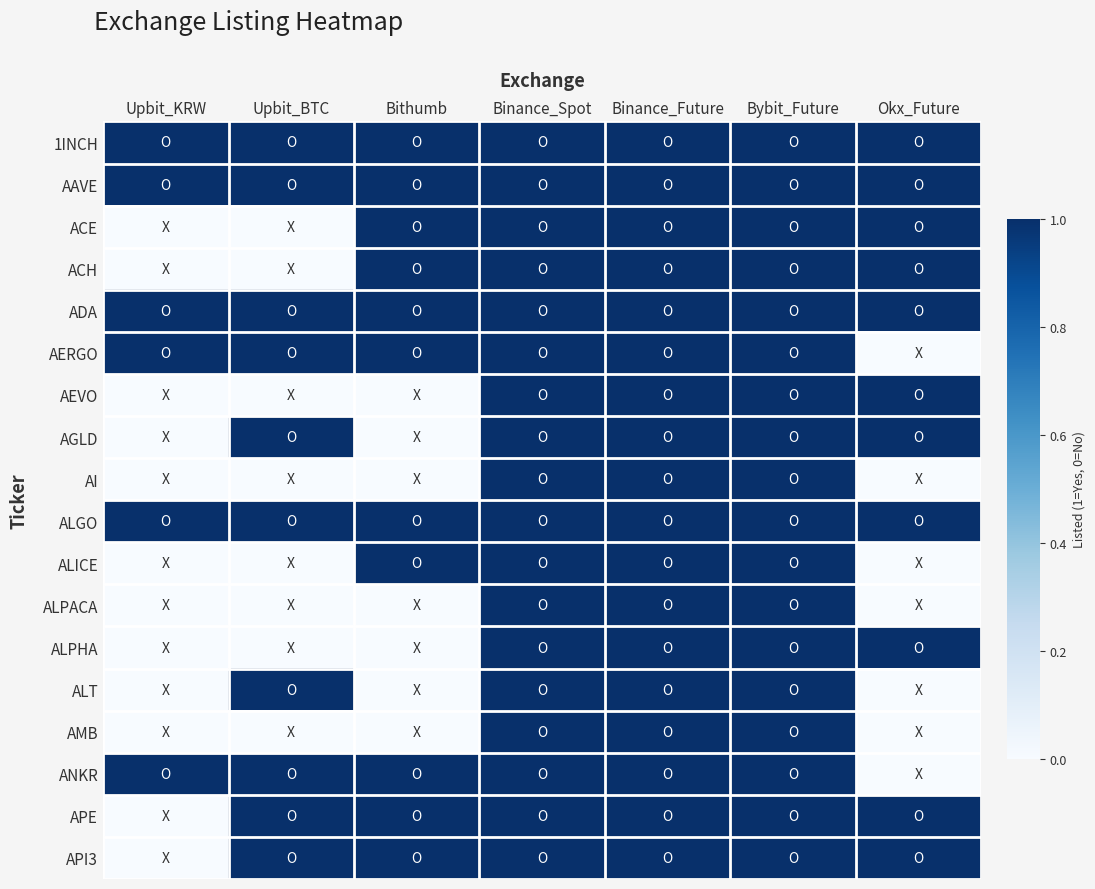

What is the greatest value displayed?

1